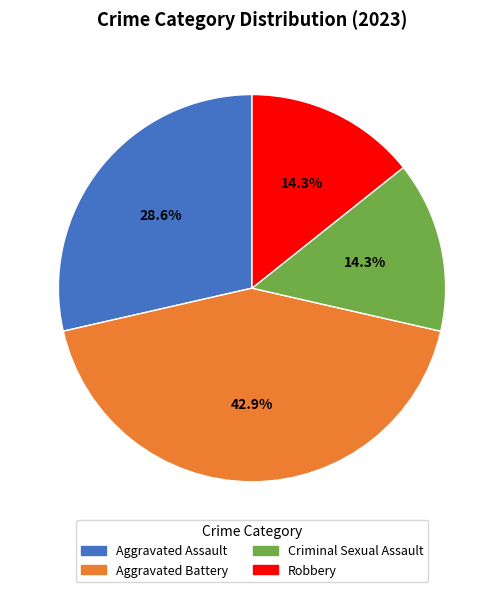

Count the number of slices in the pie.

4